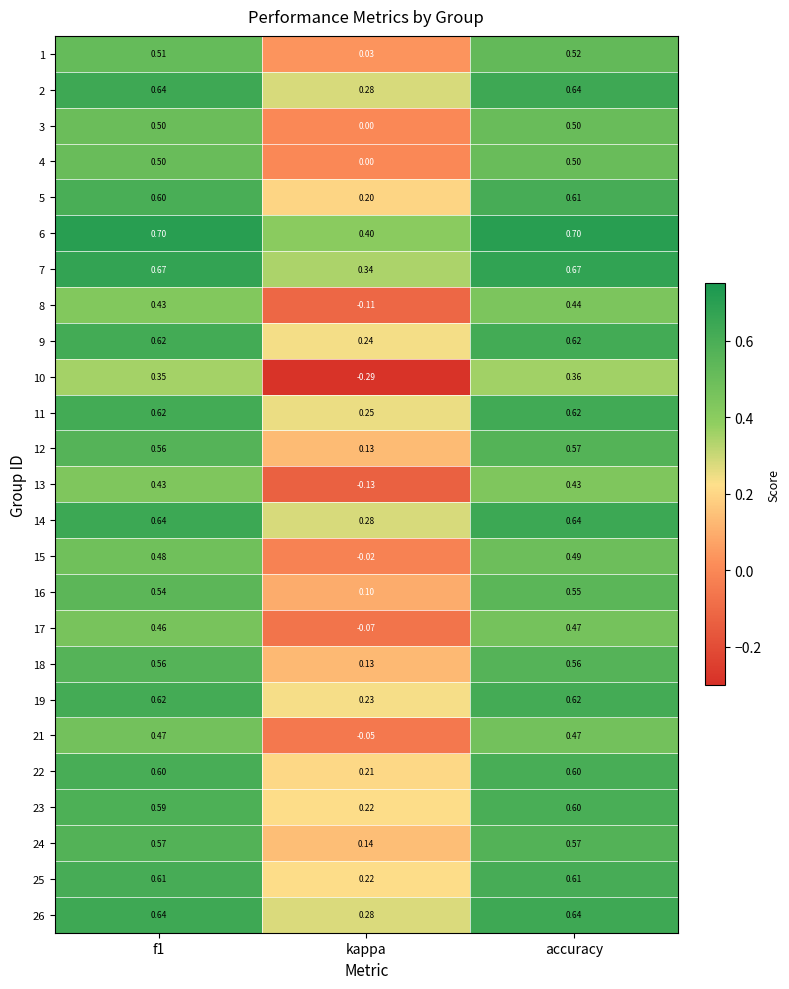

At which category is the sum across all series the highest?

accuracy